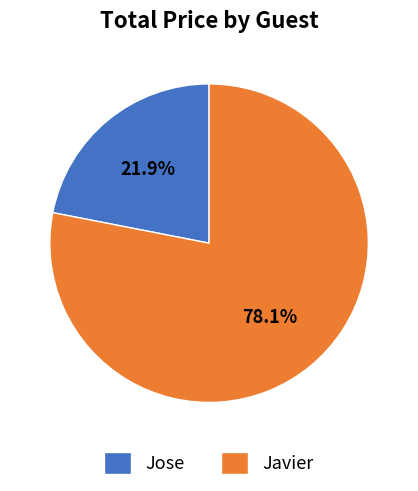

What percentage do Jose and Javier together represent?

100.0%